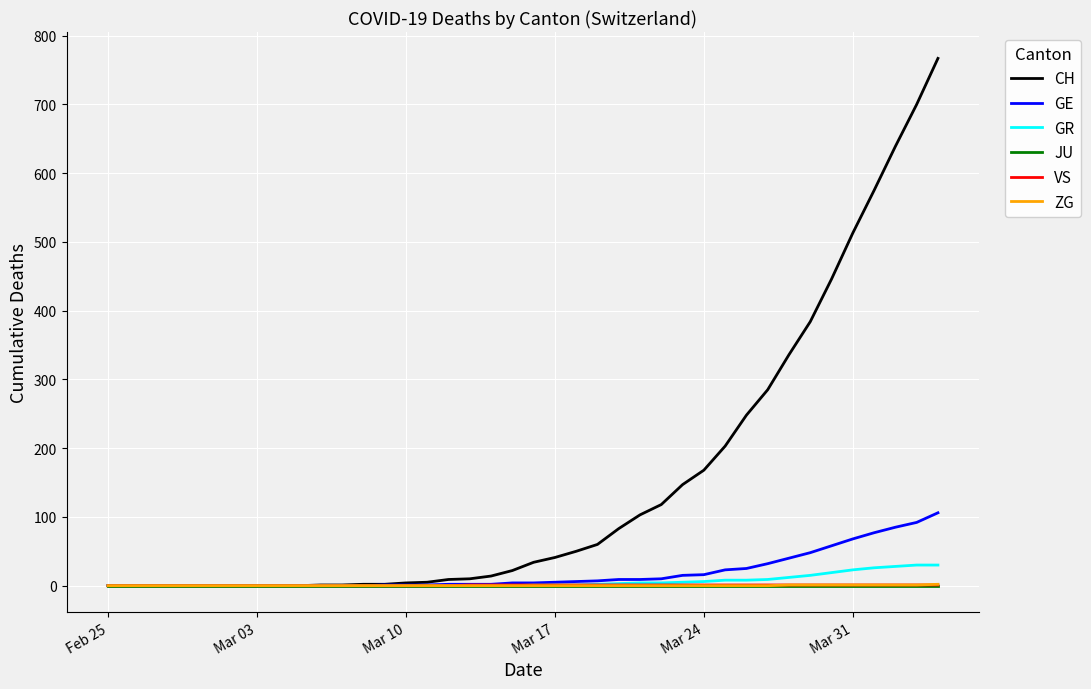

Which series has the largest total across all categories?

CH